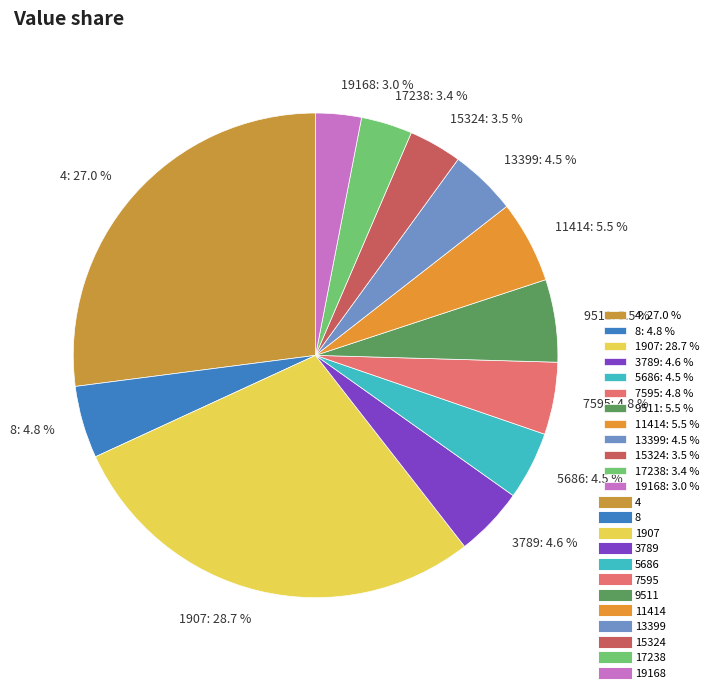

Which has a higher value, 4 or 8?

4